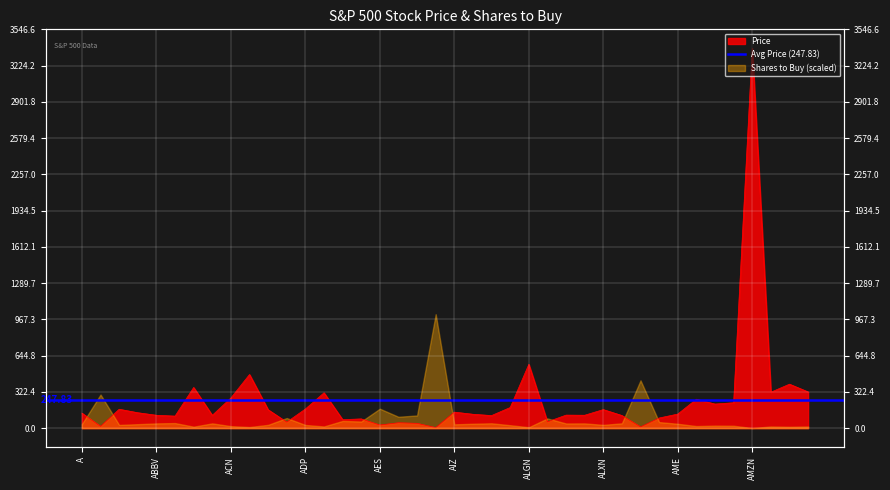

What value does the data have at AIZ?

142.7